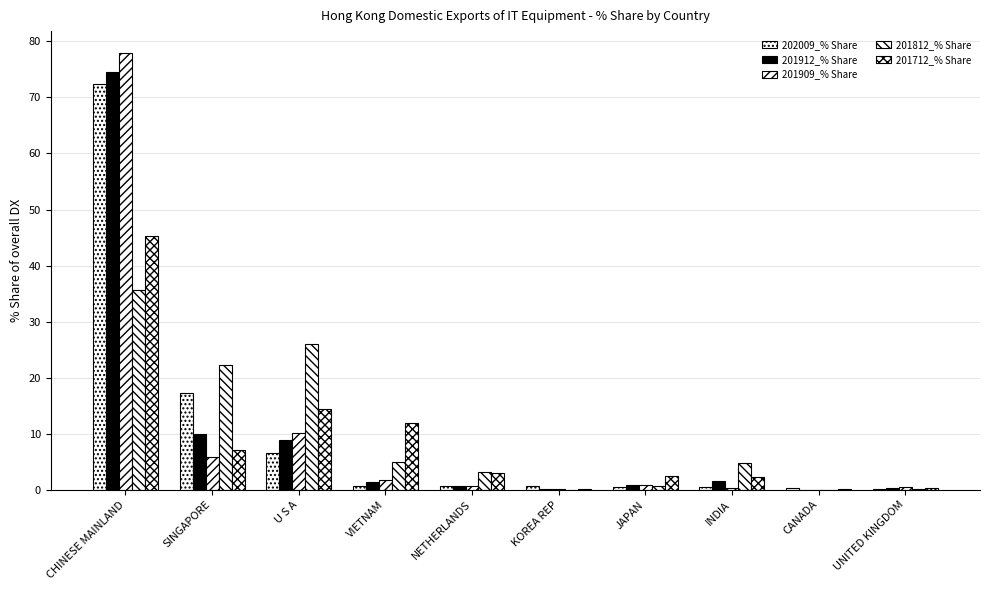

Reading left to right, list all the values displayed in this chart.

202009_% Share: CHINESE MAINLAND=72.3	SINGAPORE=17.3	U S A=6.6	VIETNAM=0.7	NETHERLANDS=0.7	KOREA REP=0.6	JAPAN=0.6	INDIA=0.5	CANADA=0.3	UNITED KINGDOM=0.2
201912_% Share: CHINESE MAINLAND=74.6	SINGAPORE=10.0	U S A=9.0	VIETNAM=1.5	NETHERLANDS=0.6	KOREA REP=0.1	JAPAN=0.8	INDIA=1.6	CANADA=0.0	UNITED KINGDOM=0.4
201909_% Share: CHINESE MAINLAND=77.9	SINGAPORE=5.8	U S A=10.1	VIETNAM=1.8	NETHERLANDS=0.6	KOREA REP=0.1	JAPAN=0.8	INDIA=0.4	CANADA=0.0	UNITED KINGDOM=0.5
201812_% Share: CHINESE MAINLAND=35.7	SINGAPORE=22.3	U S A=26.0	VIETNAM=5.0	NETHERLANDS=3.1	KOREA REP=0.0	JAPAN=0.6	INDIA=4.8	CANADA=0.0	UNITED KINGDOM=0.1
201712_% Share: CHINESE MAINLAND=45.2	SINGAPORE=7.0	U S A=14.4	VIETNAM=11.9	NETHERLANDS=3.0	KOREA REP=0.1	JAPAN=2.4	INDIA=2.2	CANADA=0.1	UNITED KINGDOM=0.3